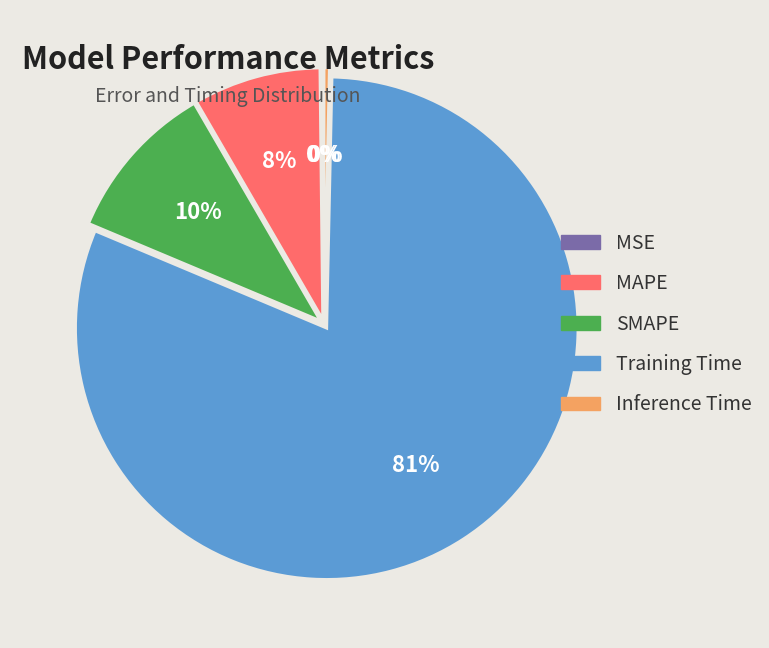

Which category has the biggest portion of the pie?

Training Time